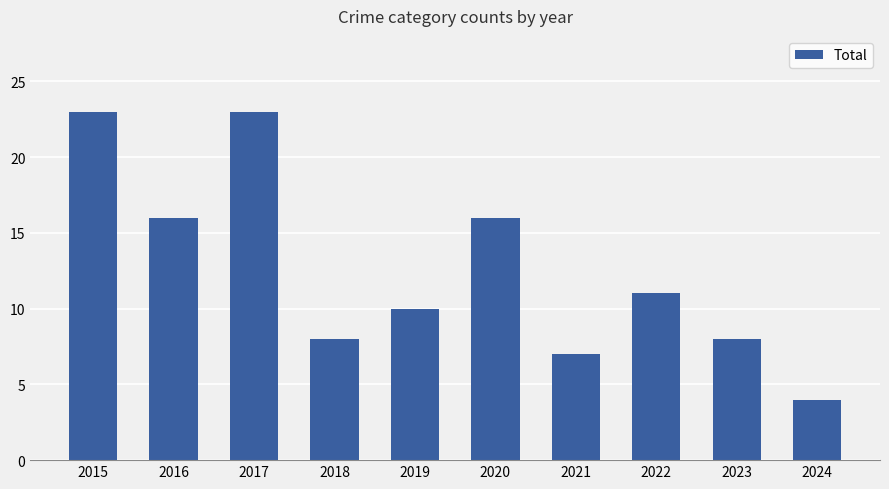

Which has a higher value, 2021 or 2015?

2015